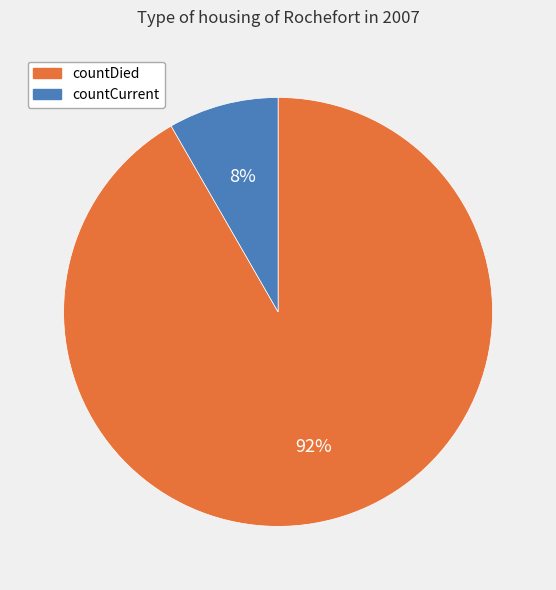

Combined, do countDied and countCurrent account for over 50%?

Yes